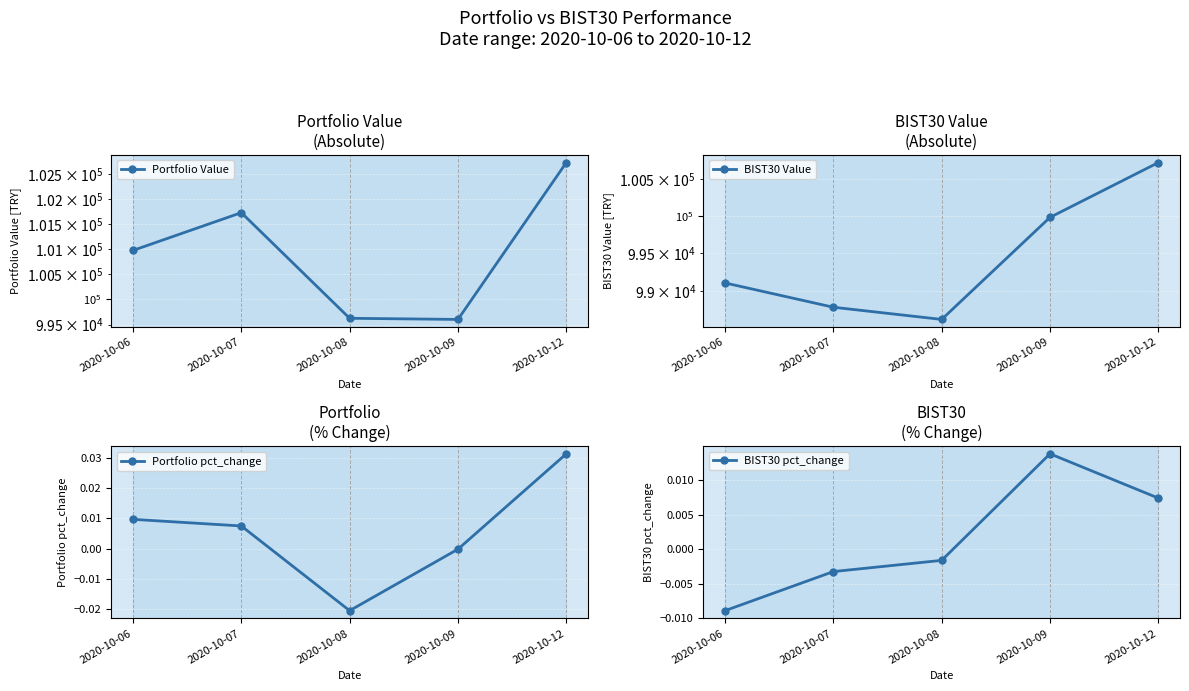

At how many categories does at least one series exceed 85821?

5